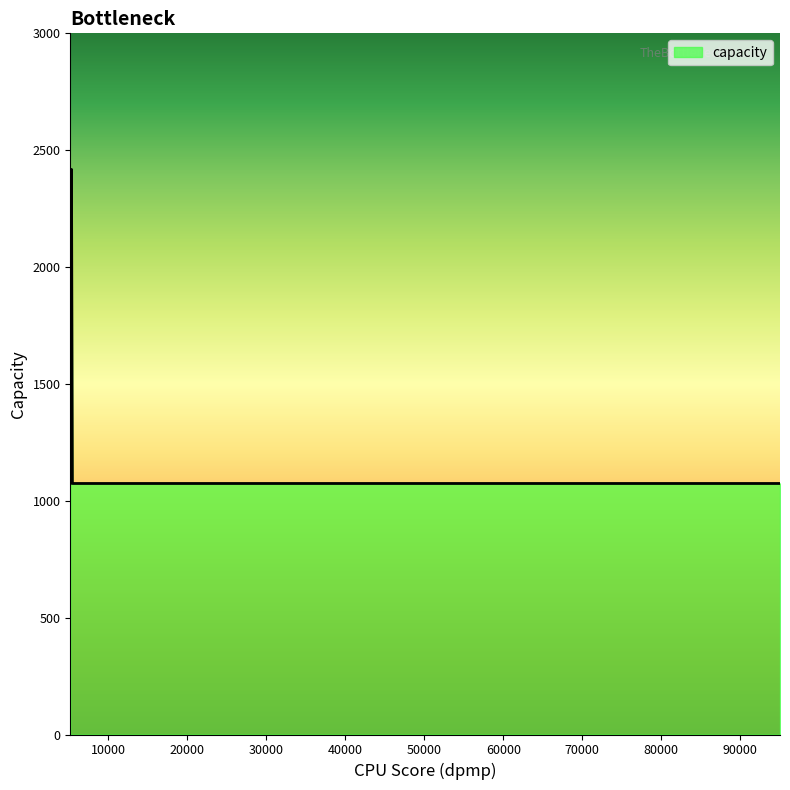

What is the greatest value displayed?

2418